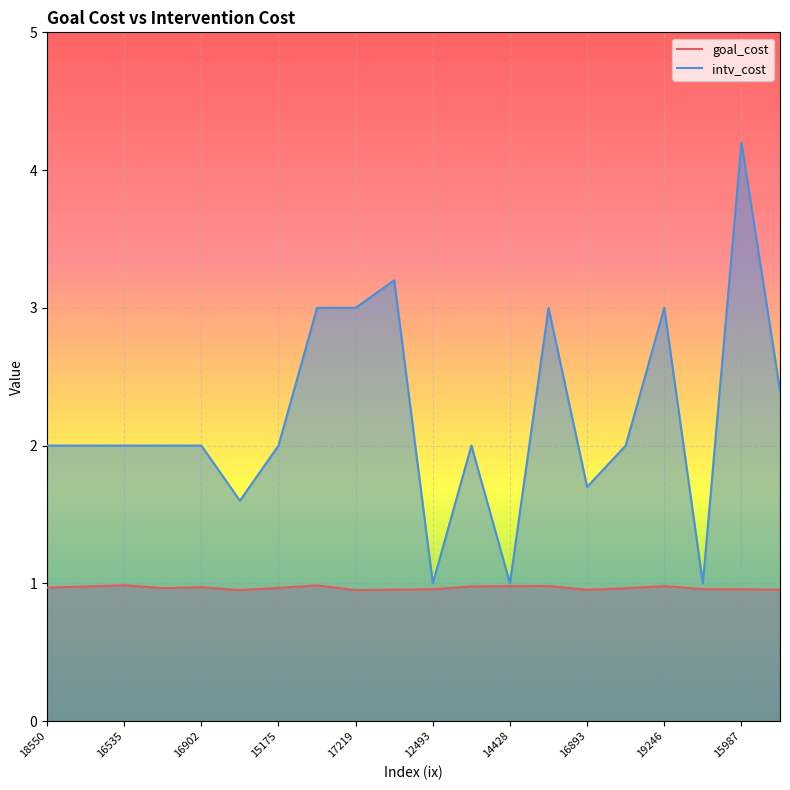

How many lines are shown in the chart?

2